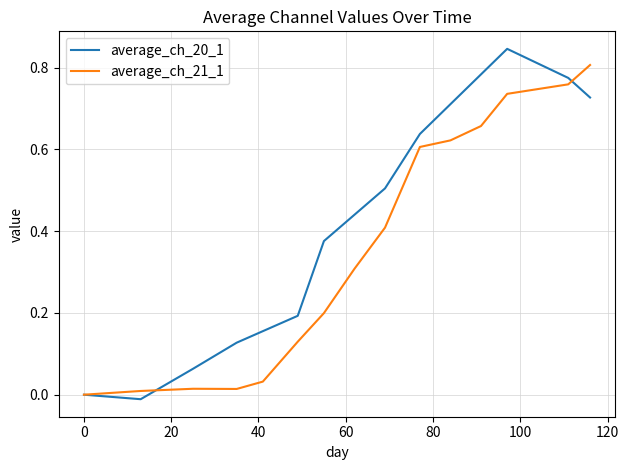

How many values in the average_ch_21_1 series exceed 0?

14